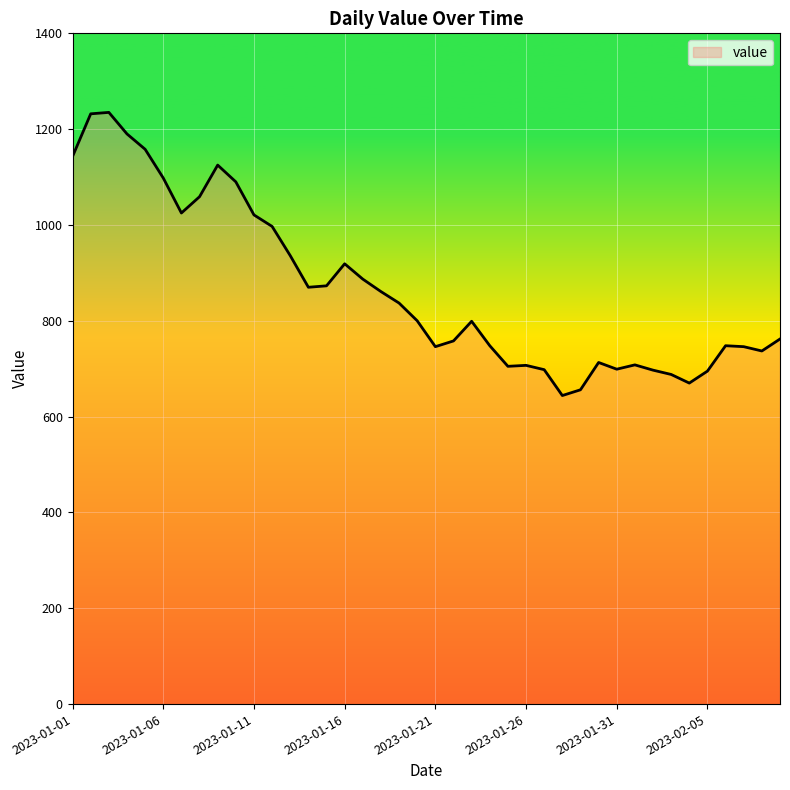

What is the smallest value displayed?

644